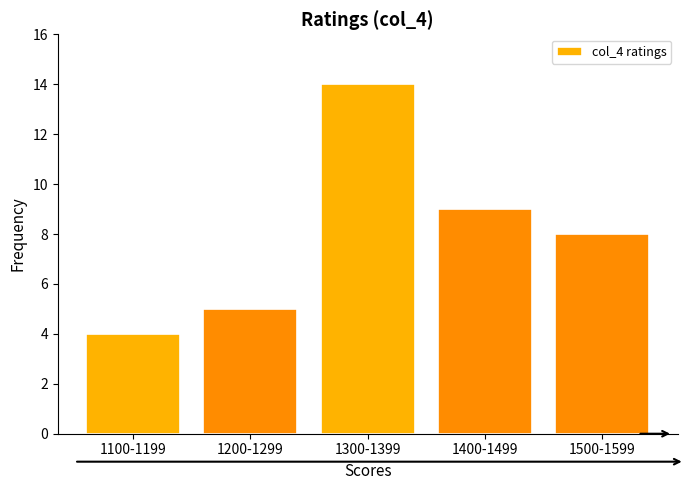

Reading left to right, what are all the values shown in this chart?

4	5	14	9	8